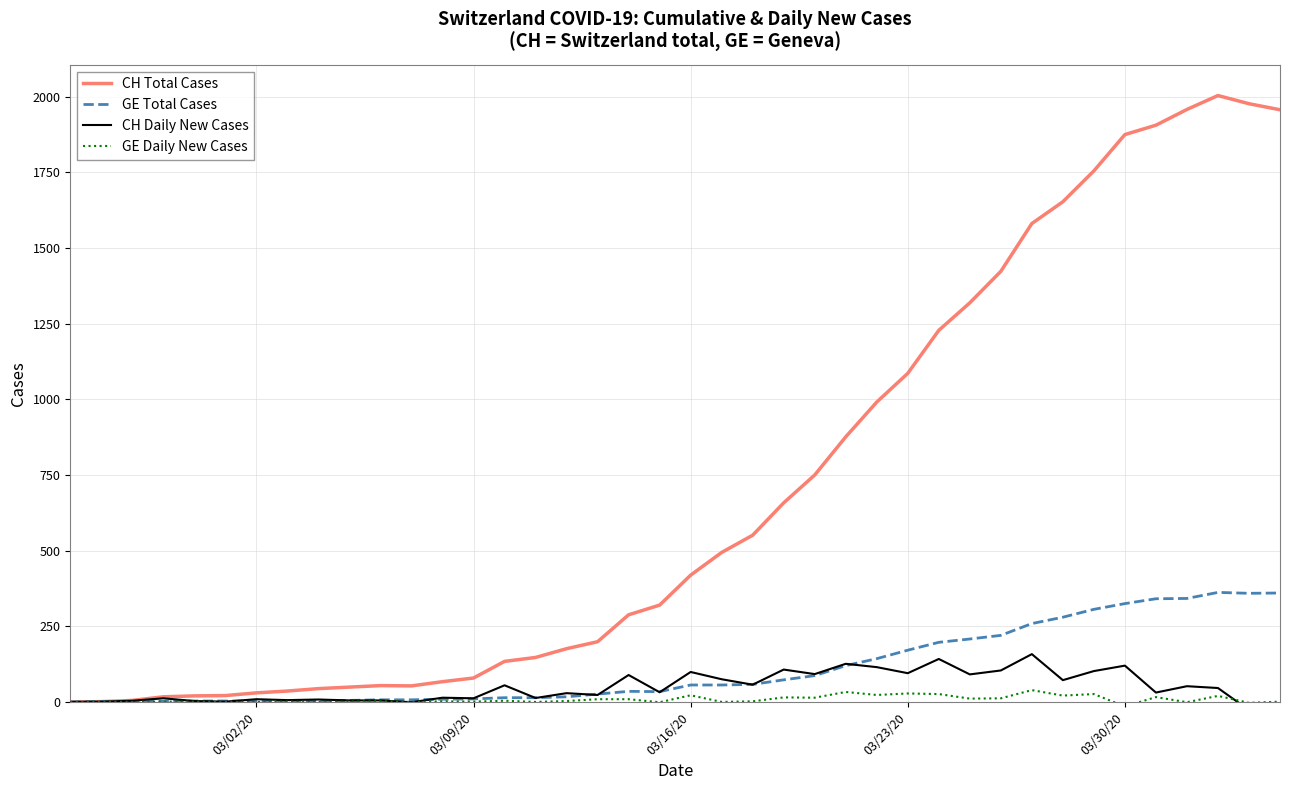

What is the difference between the highest and lowest values at 03/30/20?

1890